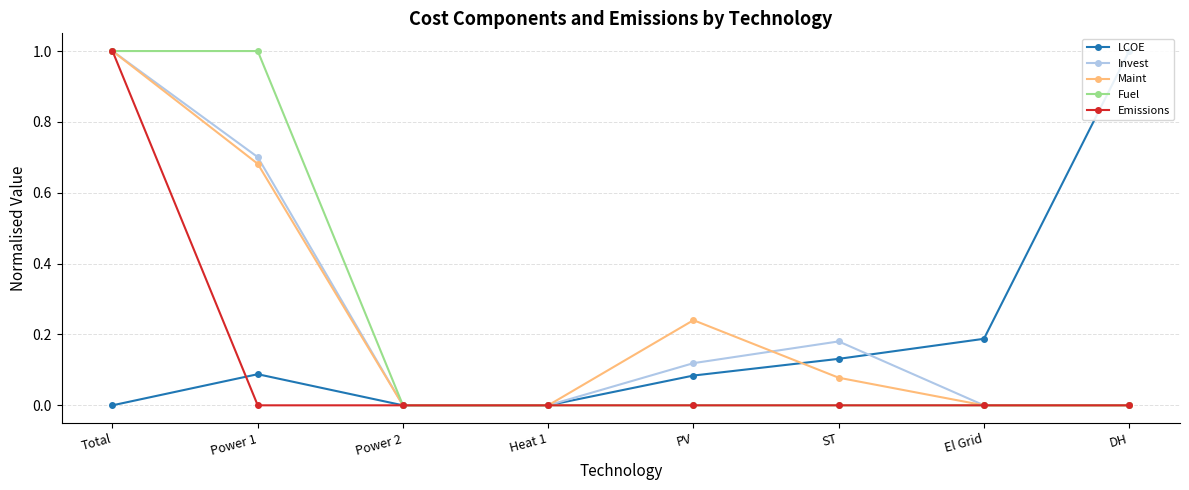

How many lines are shown in the chart?

5